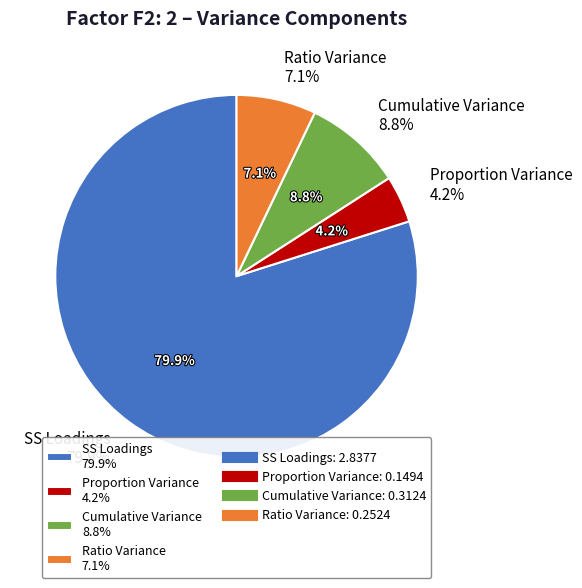

What percentage is NOT represented by Cumulative Variance?

91.2%